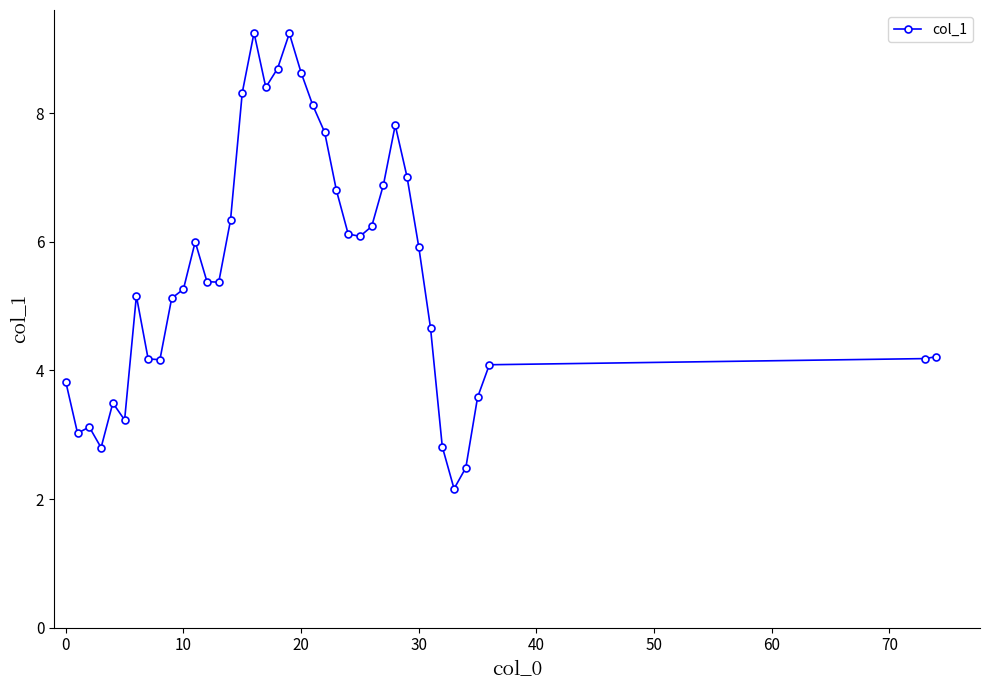

What is the difference between the maximum and second lowest values?

6.8